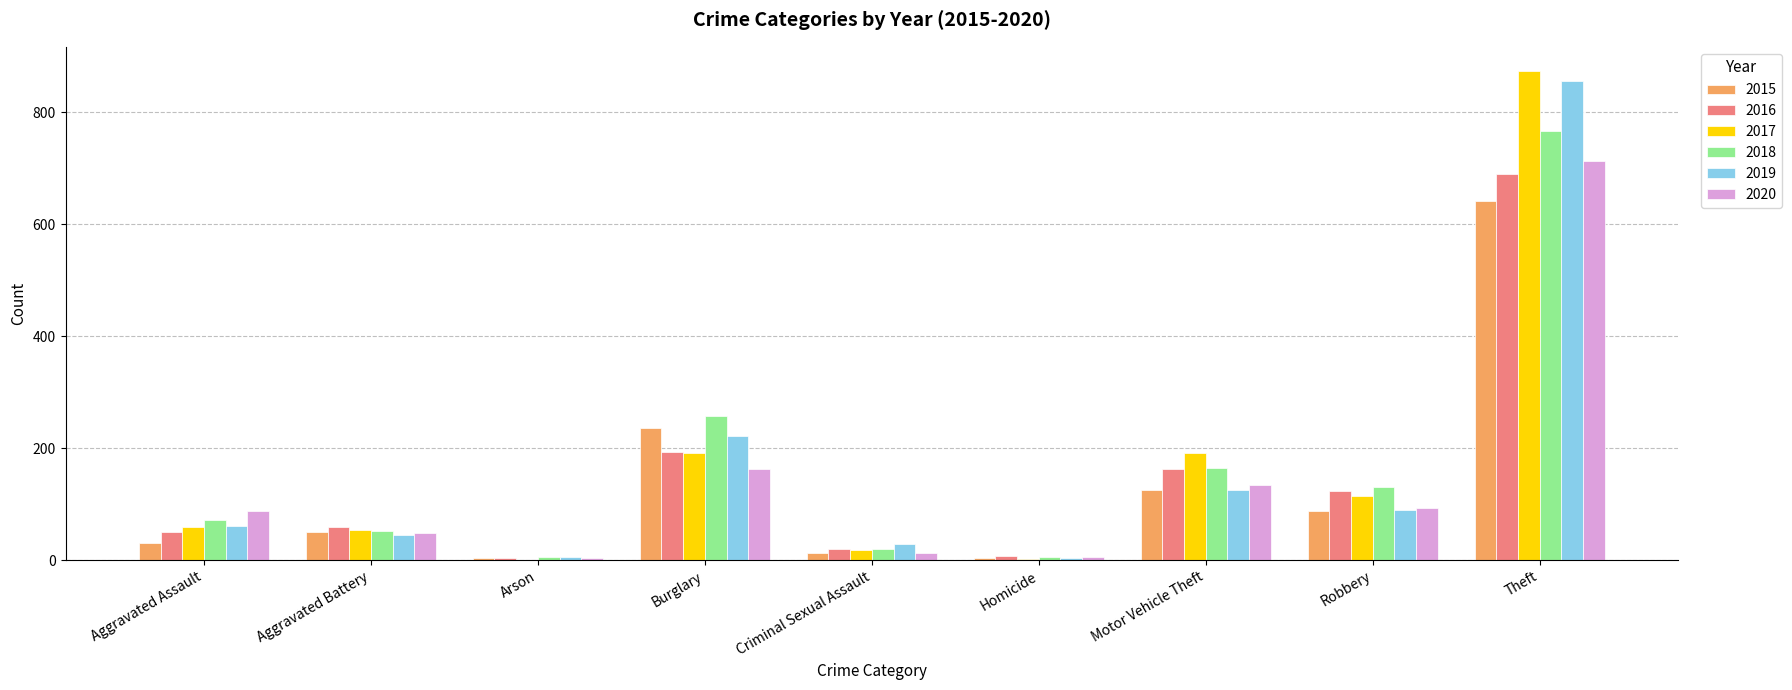

Which series changed the most between Burglary and Theft?

2017